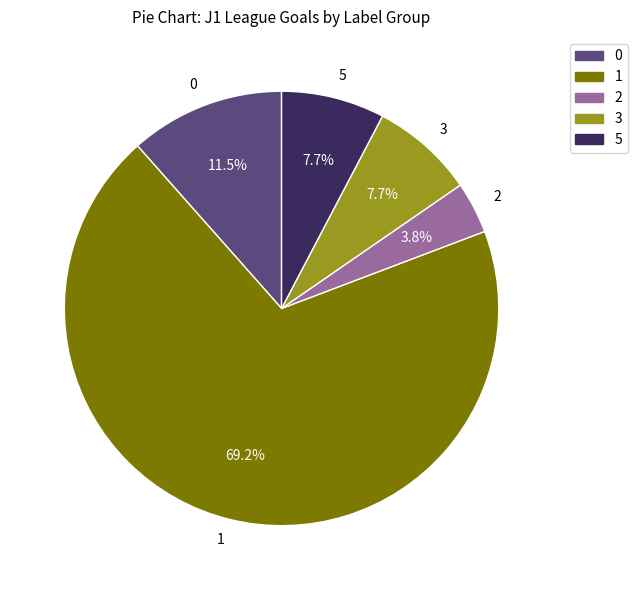

Is the sum of 5 and 2 greater than half?

No